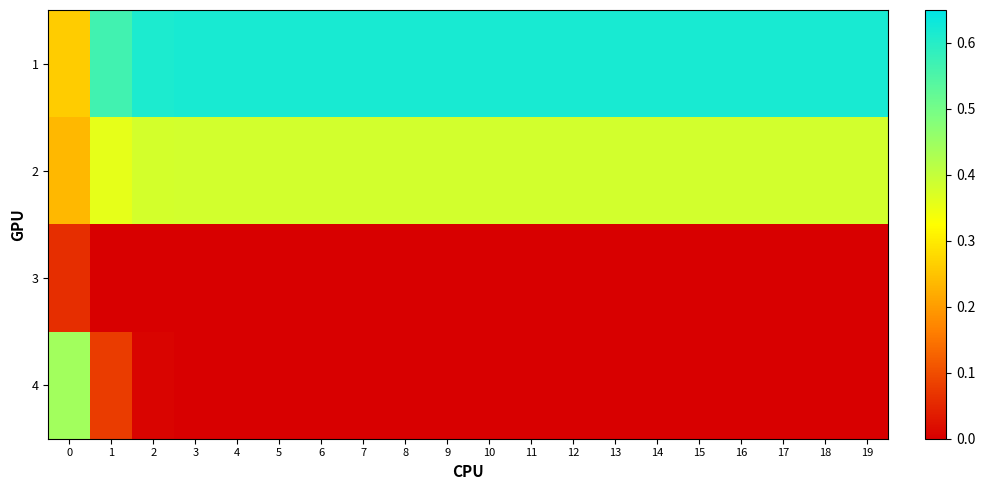

Reading left to right, list all the values displayed in this chart.

1: 0=0.3	1=0.6	2=0.6	3=0.6	4=0.6	5=0.6	6=0.6	7=0.6	8=0.6	9=0.6	10=0.6	11=0.6	12=0.6	13=0.6	14=0.6	15=0.6	16=0.6	17=0.6	18=0.6	19=0.6
2: 0=0.2	1=0.4	2=0.4	3=0.4	4=0.4	5=0.4	6=0.4	7=0.4	8=0.4	9=0.4	10=0.4	11=0.4	12=0.4	13=0.4	14=0.4	15=0.4	16=0.4	17=0.4	18=0.4	19=0.4
3: 0=0.1	1=0.0	2=0.0	3=0.0	4=0.0	5=0.0	6=0.0	7=0.0	8=0.0	9=0.0	10=0.0	11=0.0	12=0.0	13=0.0	14=0.0	15=0.0	16=0.0	17=0.0	18=0.0	19=0.0
4: 0=0.4	1=0.1	2=0.0	3=0.0	4=0.0	5=0.0	6=0.0	7=0.0	8=0.0	9=0.0	10=0.0	11=0.0	12=0.0	13=0.0	14=0.0	15=0.0	16=0.0	17=0.0	18=0.0	19=0.0